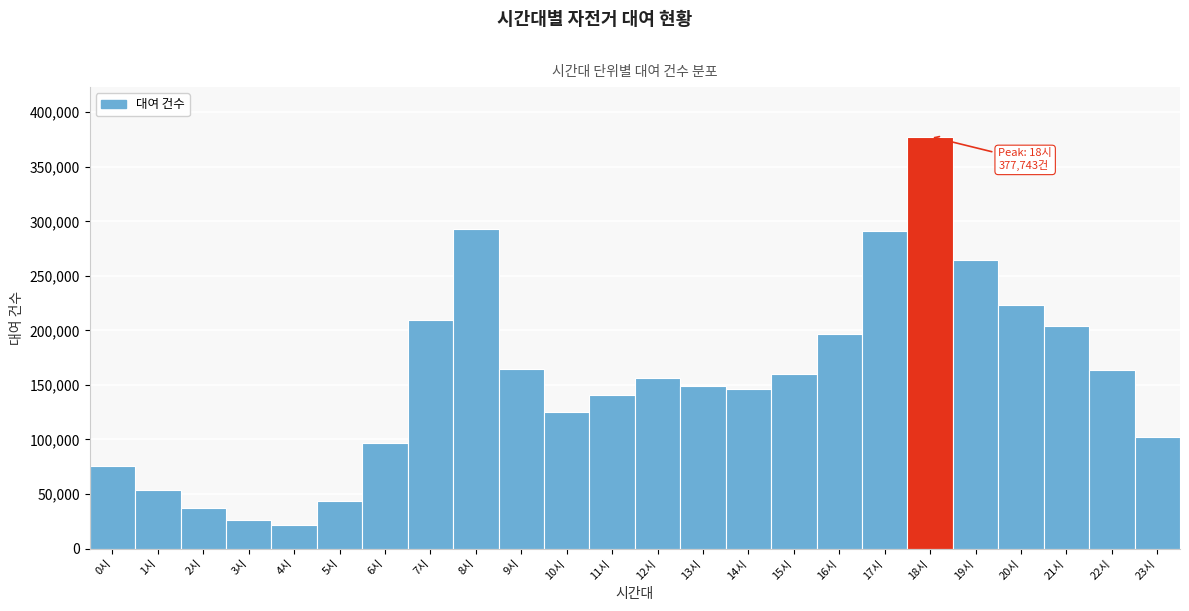

Over which range of the x-axis is the bar tallest?

17.5 to 18.5